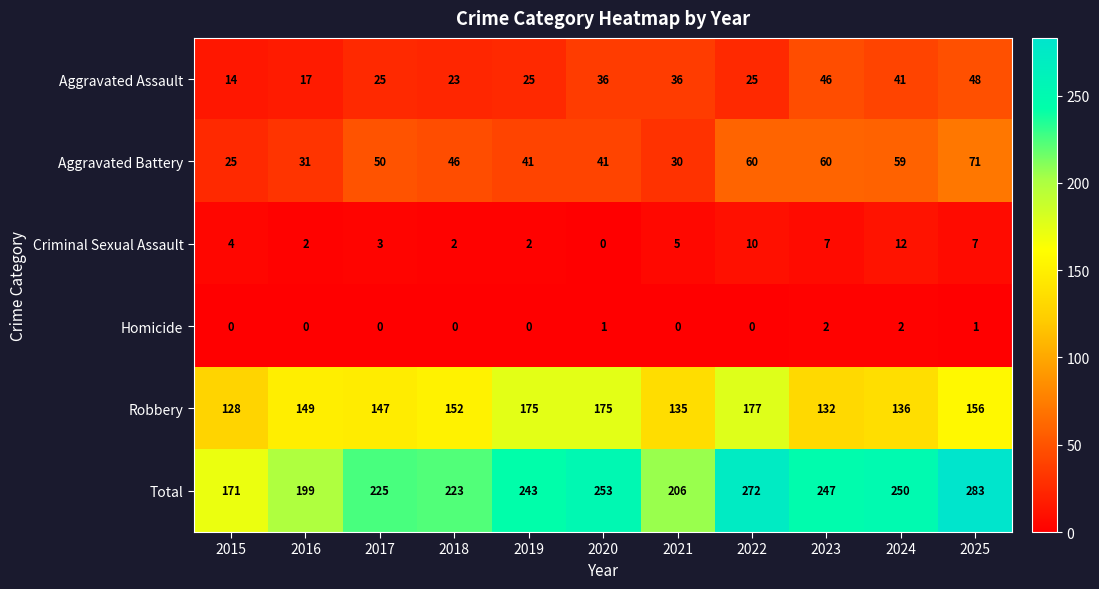

The Robbery series shows 135 at 2021. True or false?

True